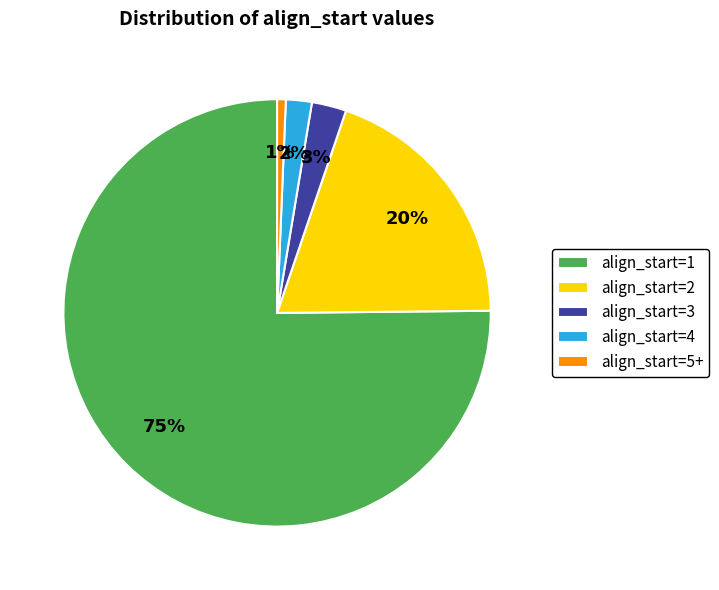

Rank the categories by value from highest to lowest.

align_start=1, align_start=2, align_start=3, align_start=4, align_start=5+